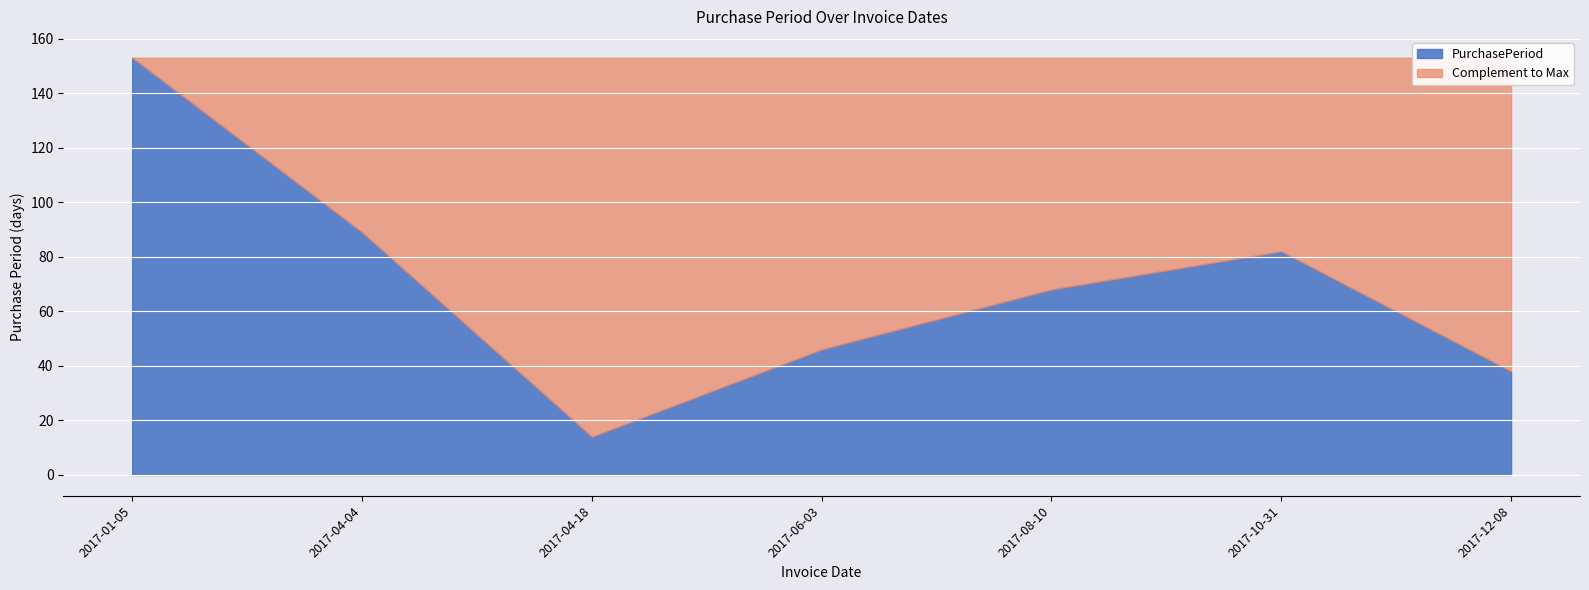

Rank the categories by value from highest to lowest.

2017-01-05, 2017-04-04, 2017-10-31, 2017-08-10, 2017-06-03, 2017-12-08, 2017-04-18